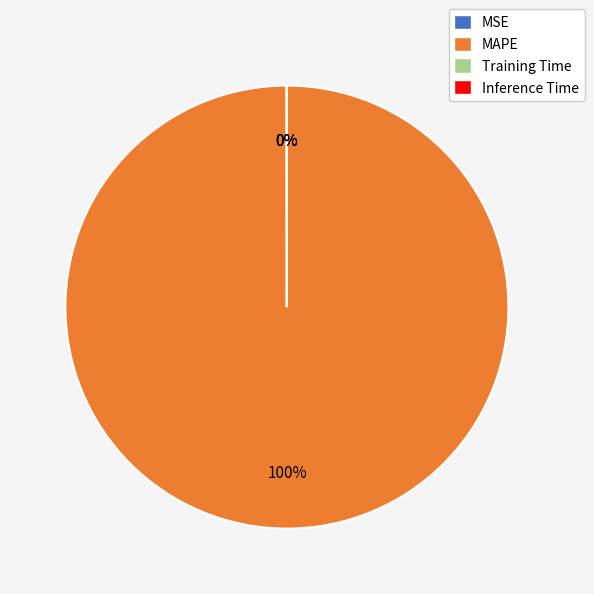

To the nearest percent, what is the difference between the largest and smallest slice percentages?

100%